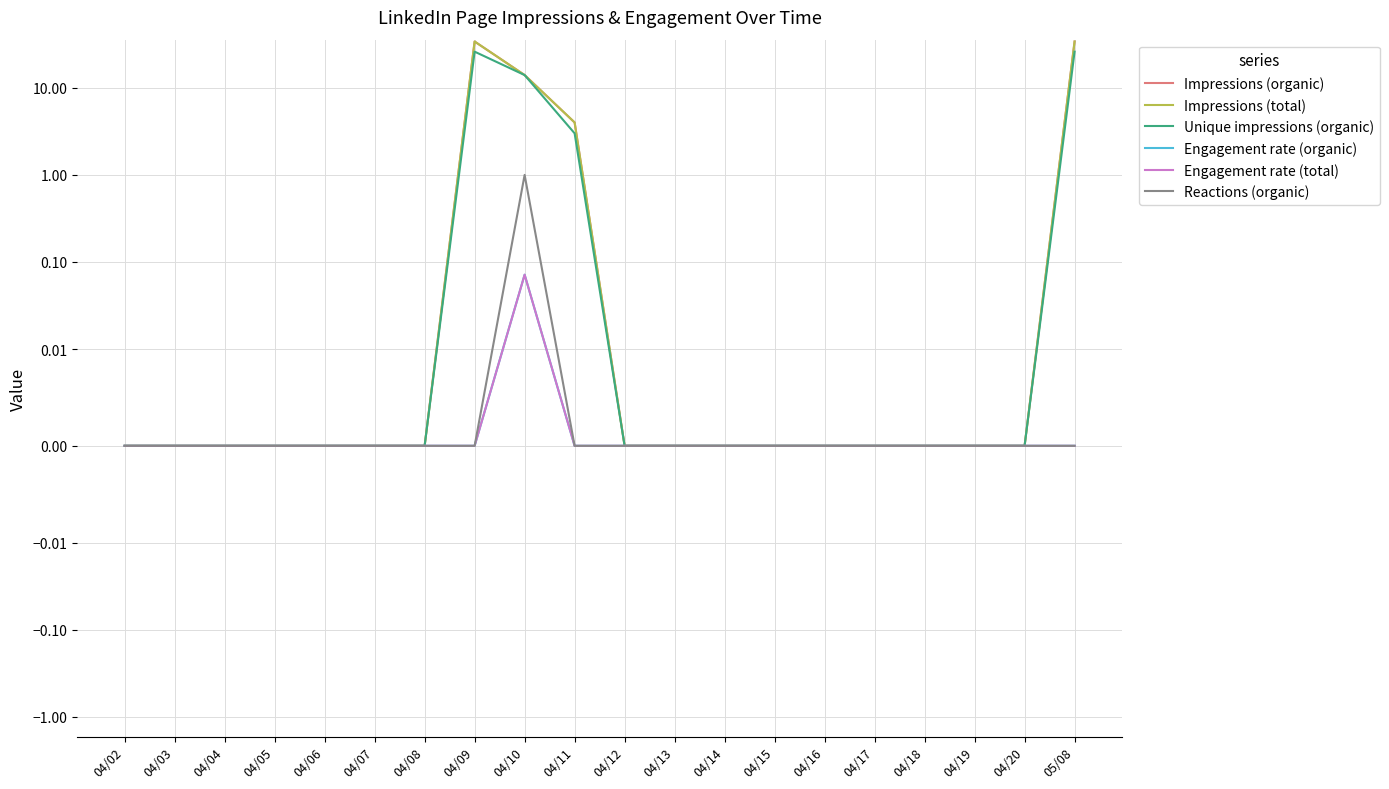

Reading left to right, transcribe all the data shown in this chart.

Impressions (organic): 0.0	0.0	0.0	0.0	0.0	0.0	0.0	34.0	14.0	4.0	0.0	0.0	0.0	0.0	0.0	0.0	0.0	0.0	0.0	34.0
Impressions (total): 0.0	0.0	0.0	0.0	0.0	0.0	0.0	34.0	14.0	4.0	0.0	0.0	0.0	0.0	0.0	0.0	0.0	0.0	0.0	34.0
Unique impressions (organic): 0.0	0.0	0.0	0.0	0.0	0.0	0.0	26.0	14.0	3.0	0.0	0.0	0.0	0.0	0.0	0.0	0.0	0.0	0.0	26.0
Engagement rate (organic): 0.0	0.0	0.0	0.0	0.0	0.0	0.0	0.0	0.1	0.0	0.0	0.0	0.0	0.0	0.0	0.0	0.0	0.0	0.0	0.0
Engagement rate (total): 0.0	0.0	0.0	0.0	0.0	0.0	0.0	0.0	0.1	0.0	0.0	0.0	0.0	0.0	0.0	0.0	0.0	0.0	0.0	0.0
Reactions (organic): 0.0	0.0	0.0	0.0	0.0	0.0	0.0	0.0	1.0	0.0	0.0	0.0	0.0	0.0	0.0	0.0	0.0	0.0	0.0	0.0